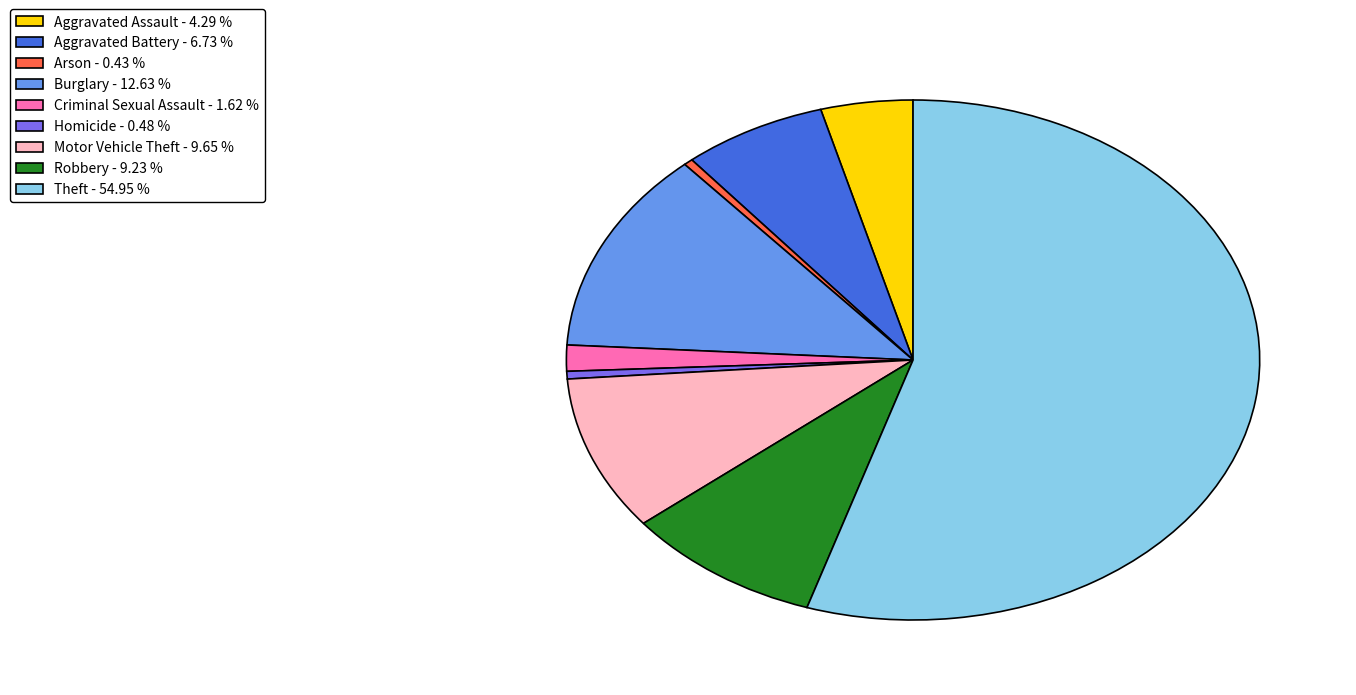

The Aggravated Assault slice represents 4% of the pie. True or false?

True